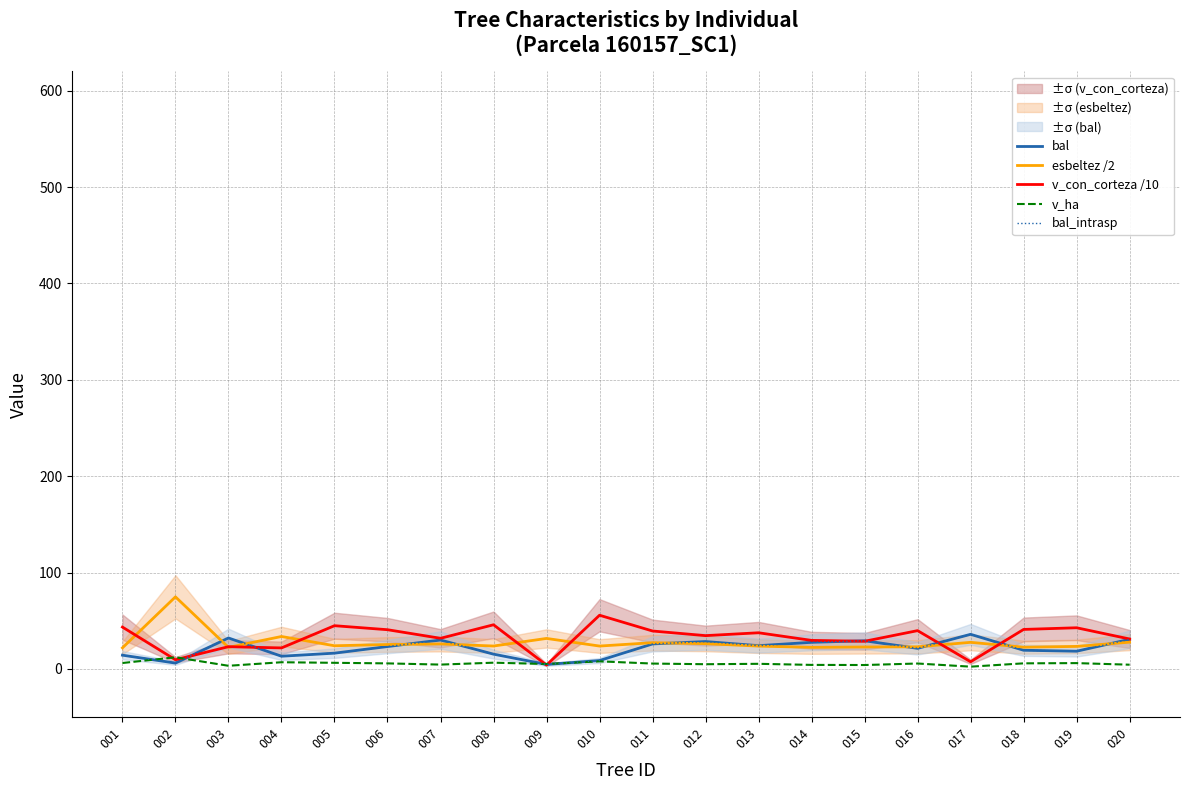

What is the value of the bal_intrasp point at the 6th from the left?

23.2